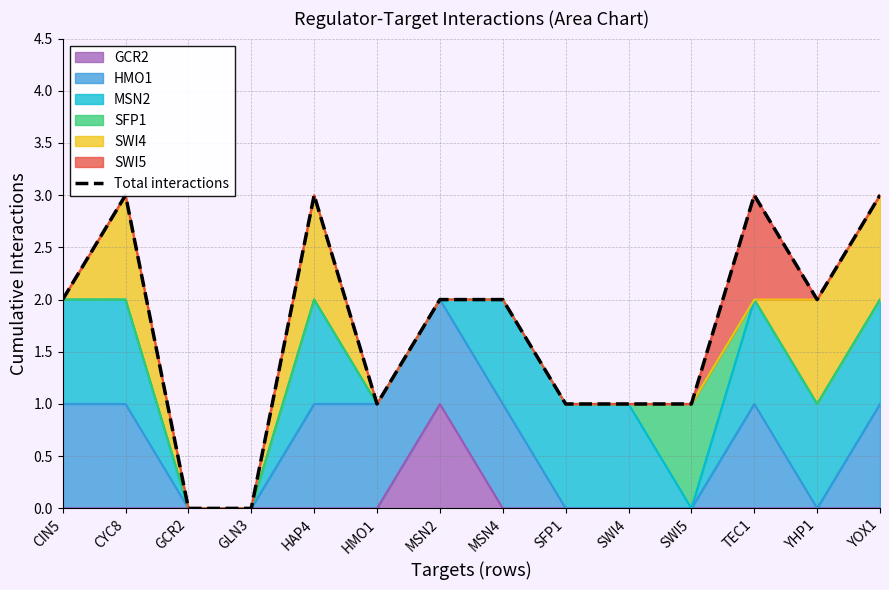

What is the value of the 5th point from the left?

3